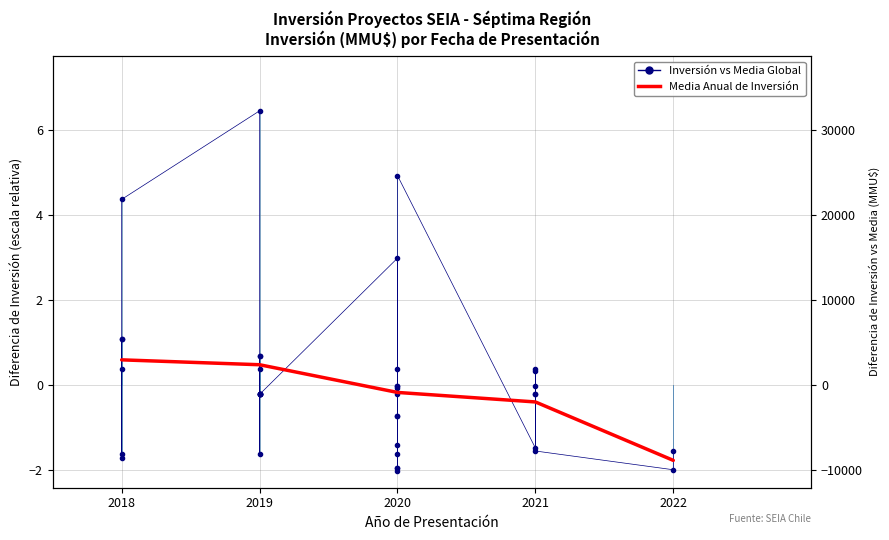

Does the chart have visible grid lines?

Yes